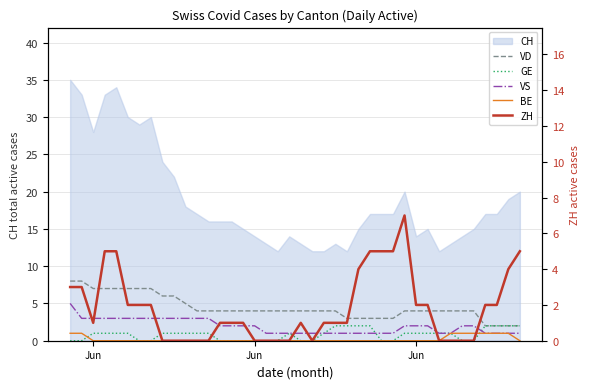

At which label does BE reach its peak?

Jun